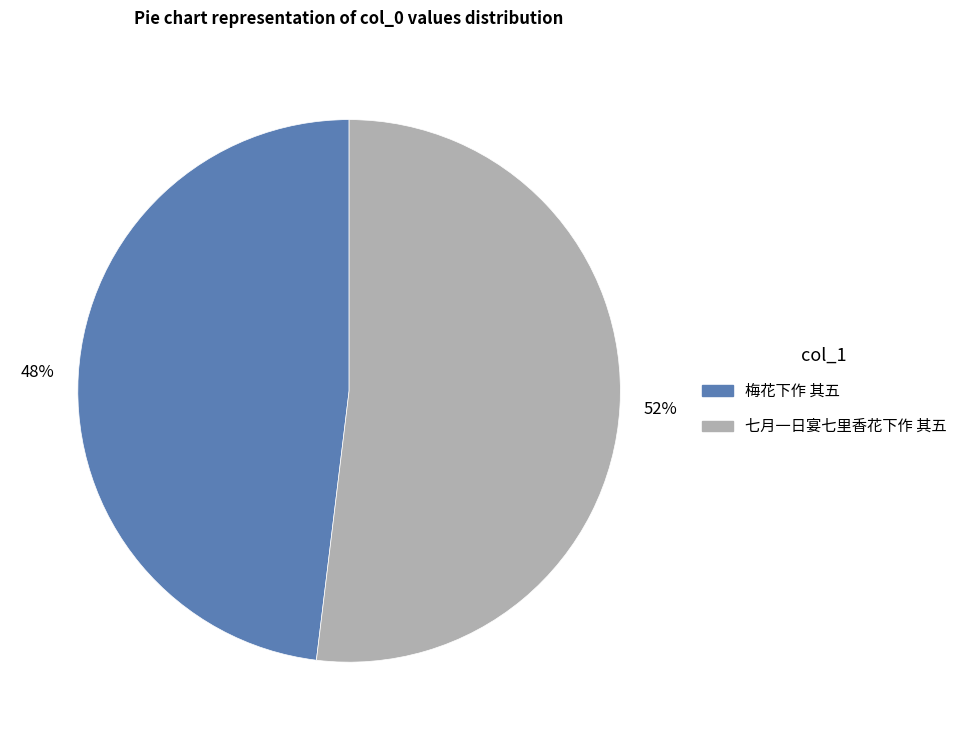

How many segments does this pie chart have?

2